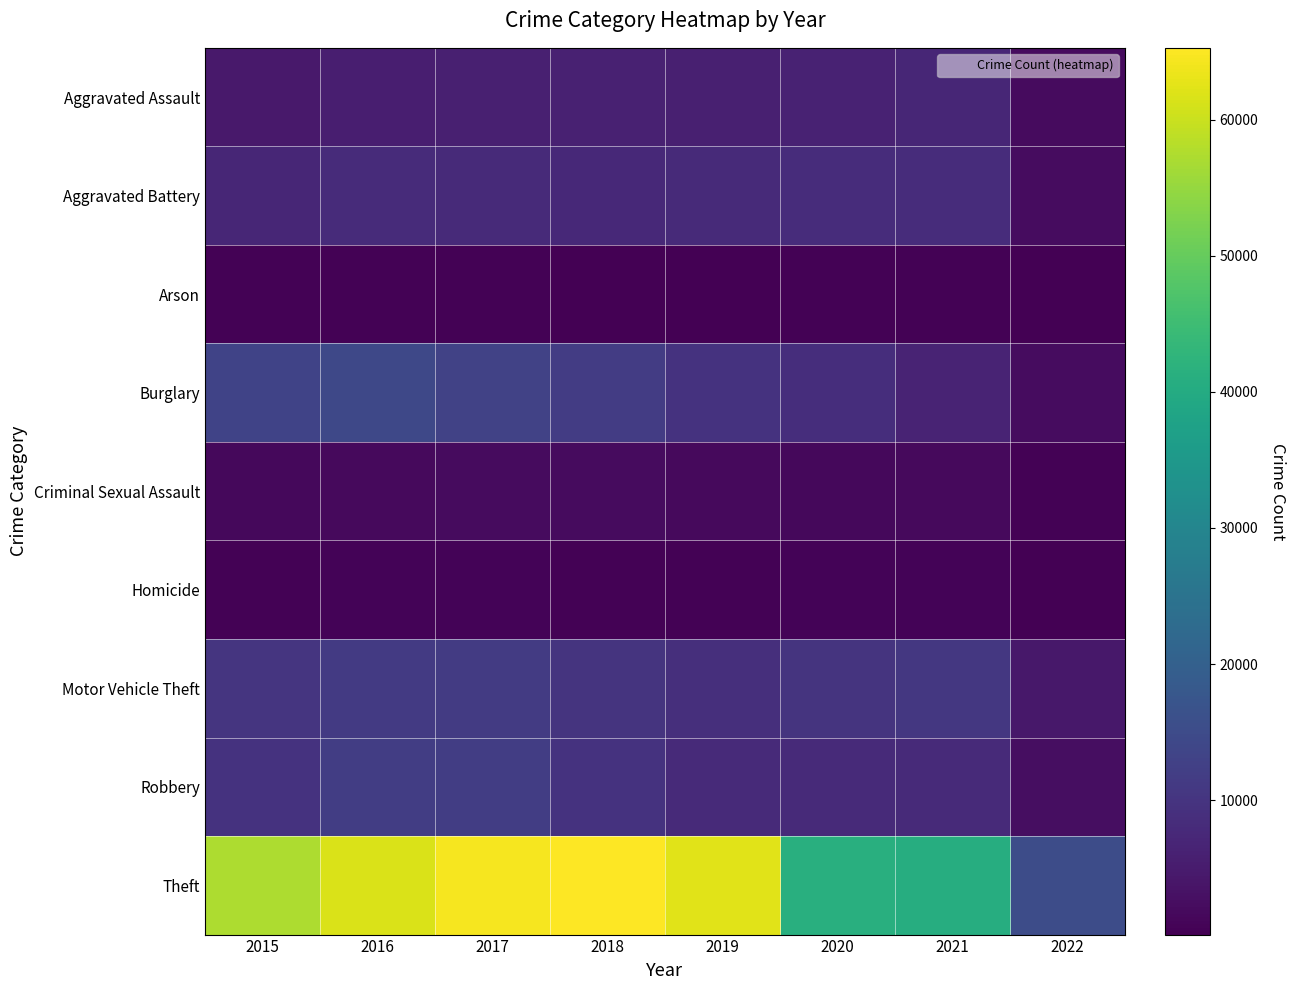

What is the spread (max minus min) of values at 2018?

64908